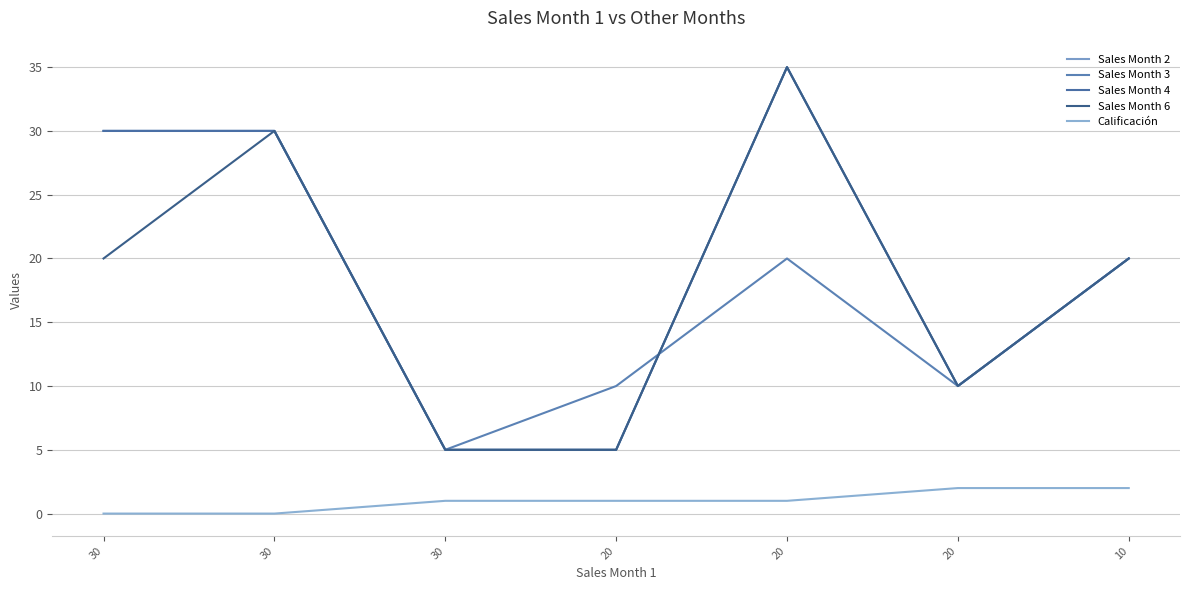

True or false: Sales Month 6 and Sales Month 2 cross at least once.

False